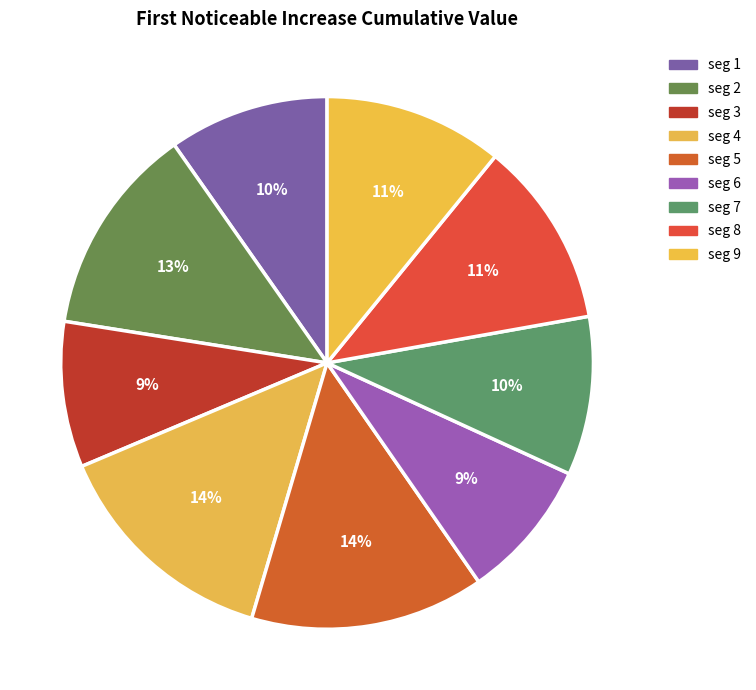

Count the number of slices in the pie.

9